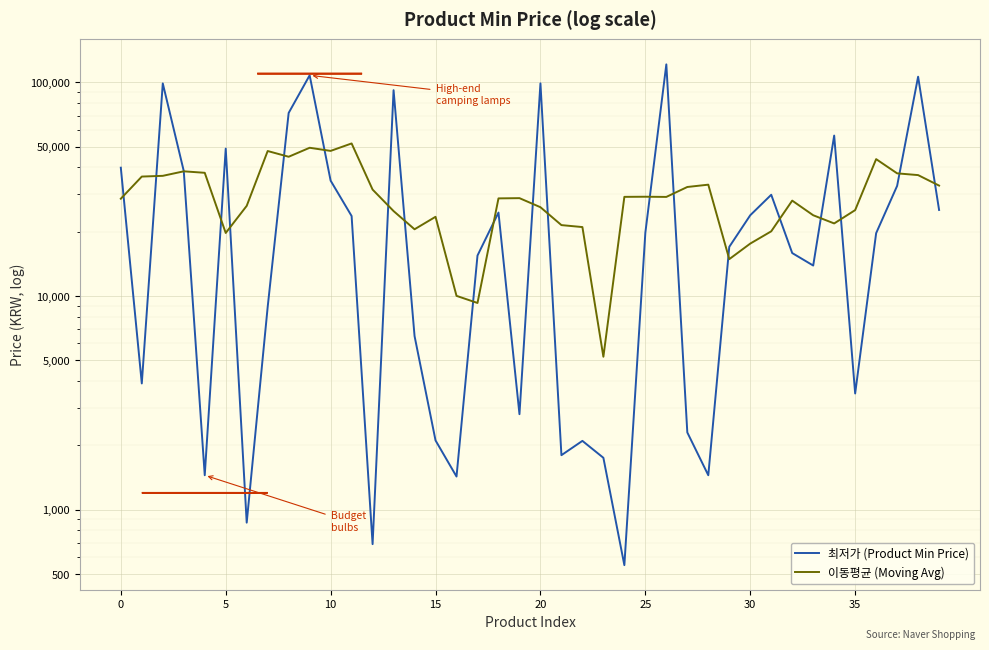

The value of 이동평균 (Moving Avg) at 13 is 25000. True or false?

True